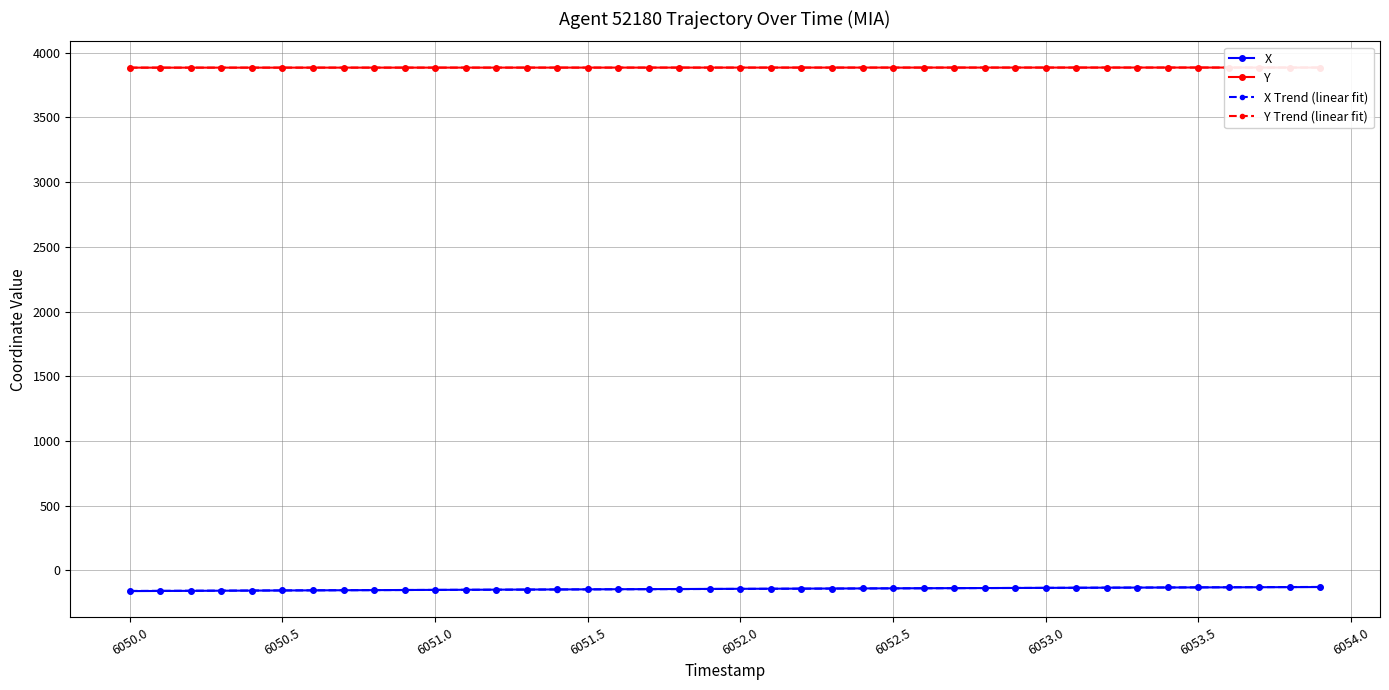

What is the maximum value for X Trend (linear fit)?

-127.7